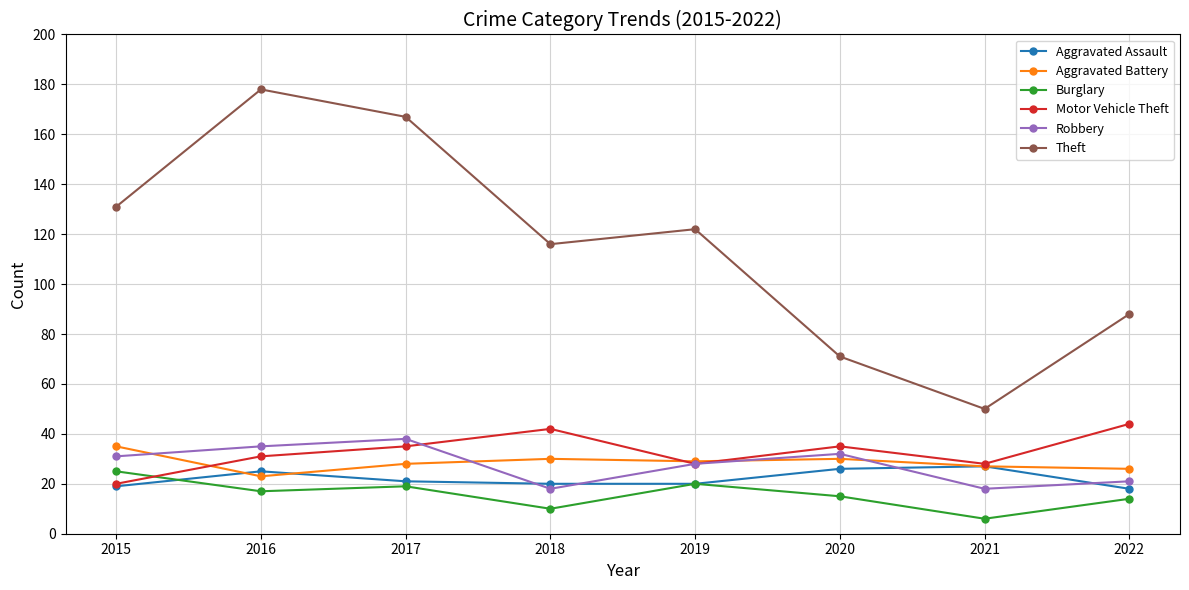

Rank the categories by Theft value from highest to lowest.

2016, 2017, 2015, 2019, 2018, 2022, 2020, 2021